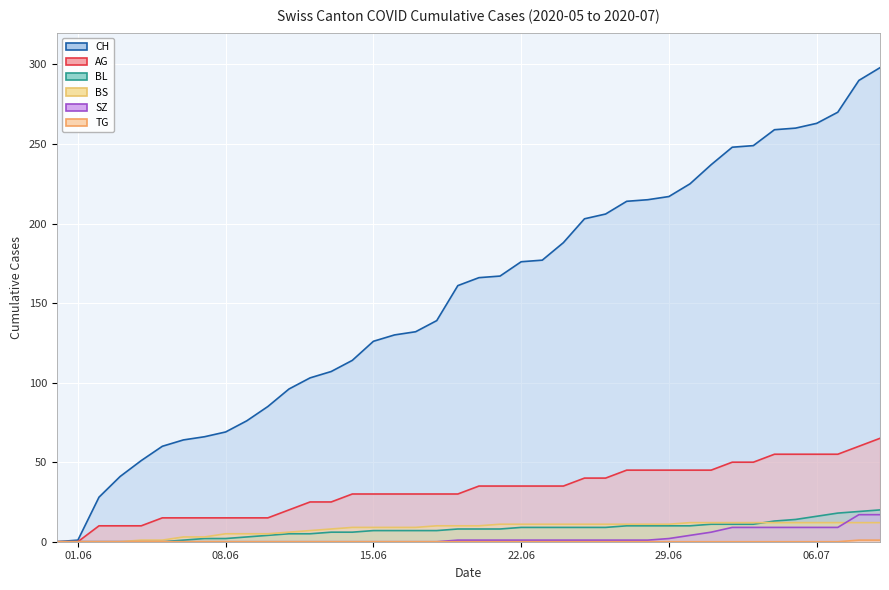

What is the spread (max minus min) of values at 2020-06-07?

66